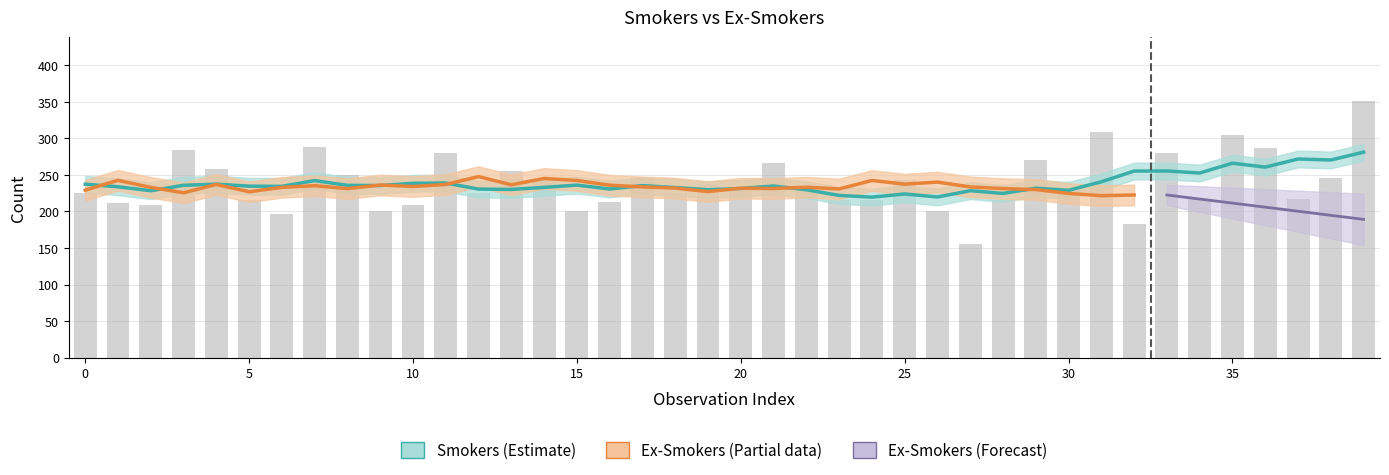

What is the sum of the values at 6 and 39?

547